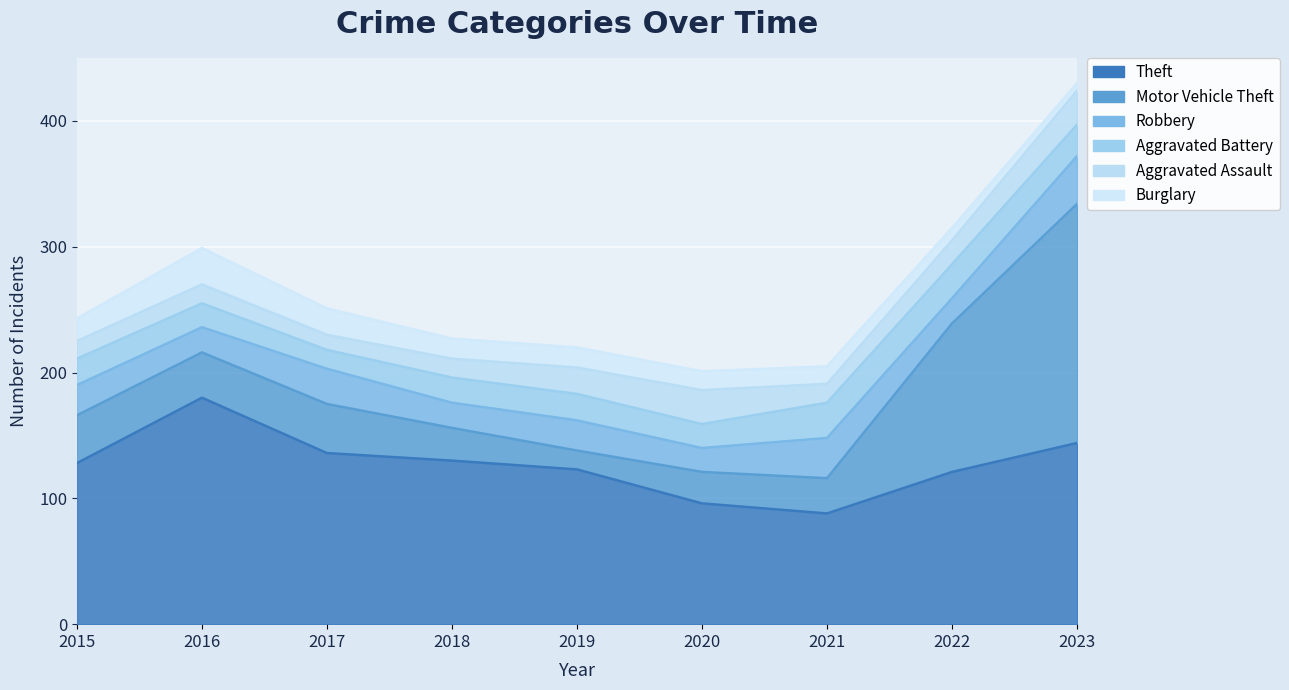

Reading right to left, extract all data points from this chart.

Theft: 2023=144	2022=121	2021=88	2020=96	2019=123	2018=130	2017=136	2016=180	2015=128
Motor Vehicle Theft: 2023=190	2022=118	2021=28	2020=25	2019=15	2018=26	2017=39	2016=36	2015=38
Robbery: 2023=38	2022=20	2021=32	2020=19	2019=24	2018=20	2017=28	2016=20	2015=24
Aggravated Battery: 2023=25	2022=27	2021=28	2020=19	2019=21	2018=20	2017=15	2016=19	2015=21
Aggravated Assault: 2023=27	2022=19	2021=15	2020=27	2019=21	2018=15	2017=12	2016=15	2015=14
Burglary: 2023=6	2022=10	2021=14	2020=15	2019=16	2018=16	2017=21	2016=29	2015=18